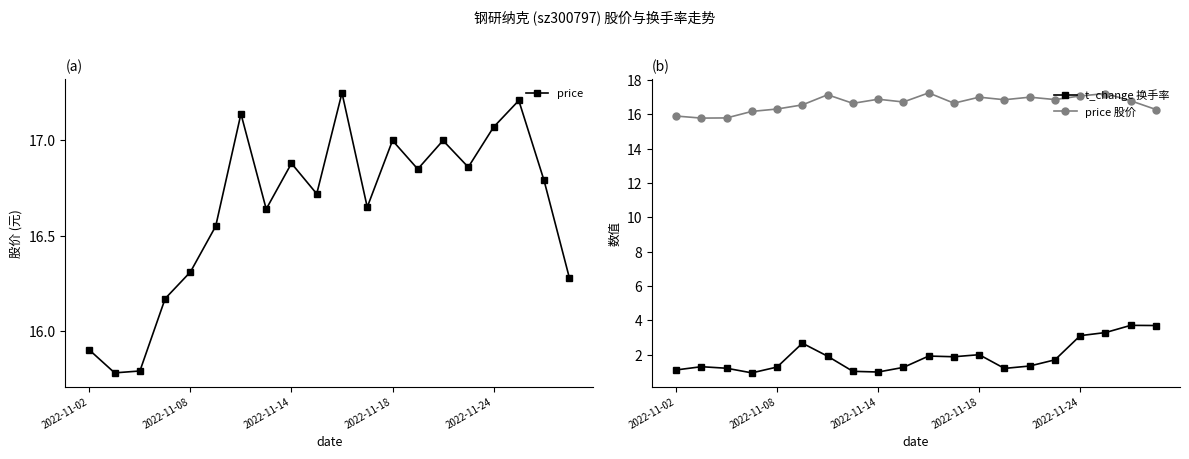

What is the label of the 12th point from the left?

11